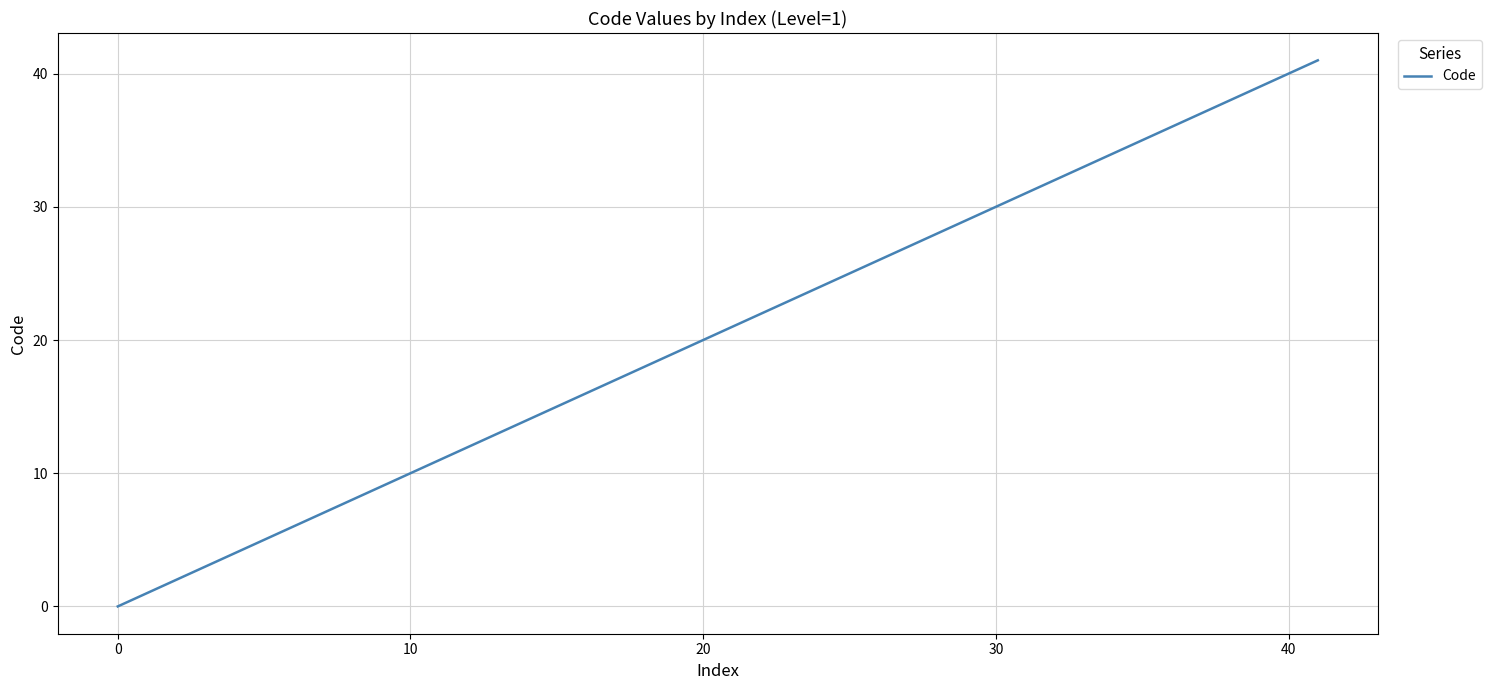

What is the difference between the maximum and minimum values?

41